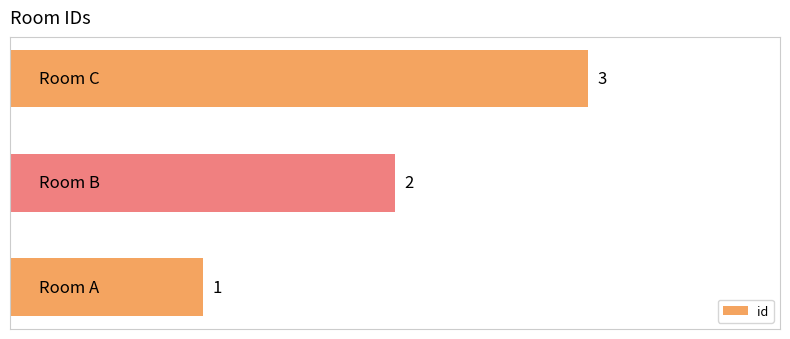

How many values are between 1 and 3?

3